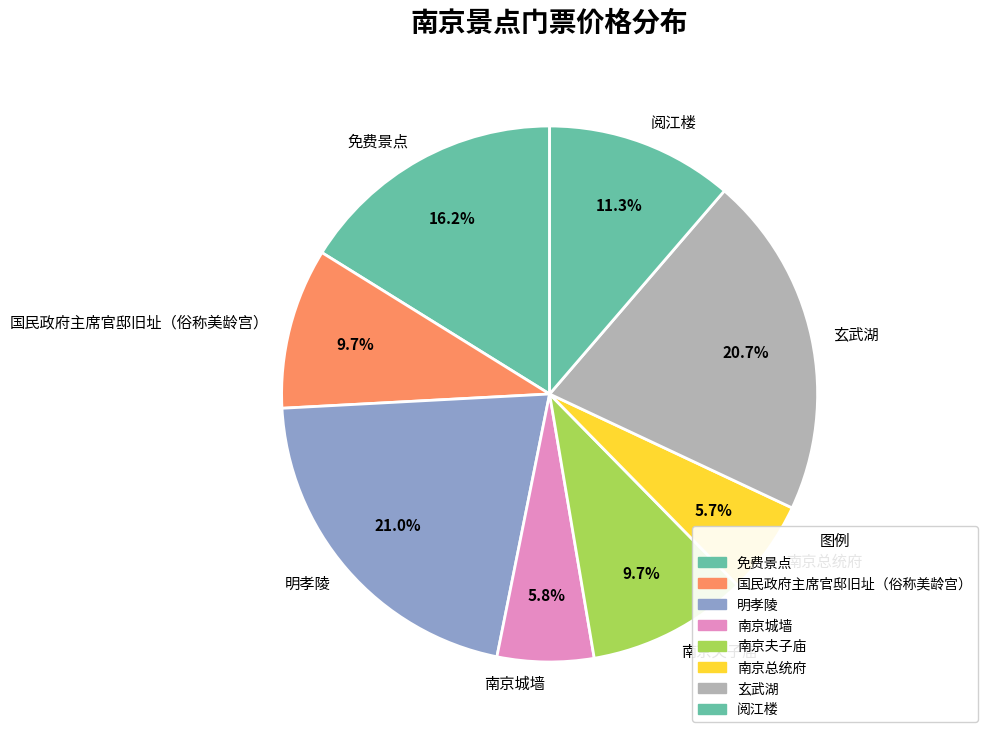

How many segments does this pie chart have?

8